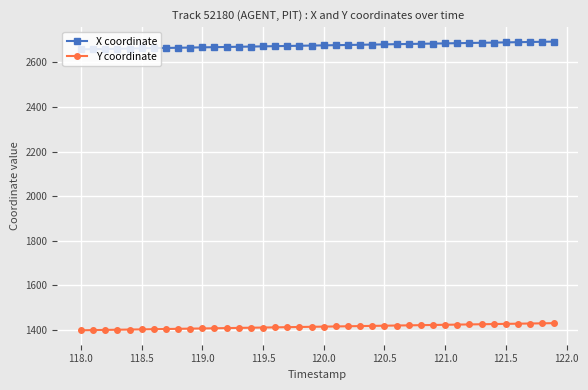

How many lines are shown in the chart?

2